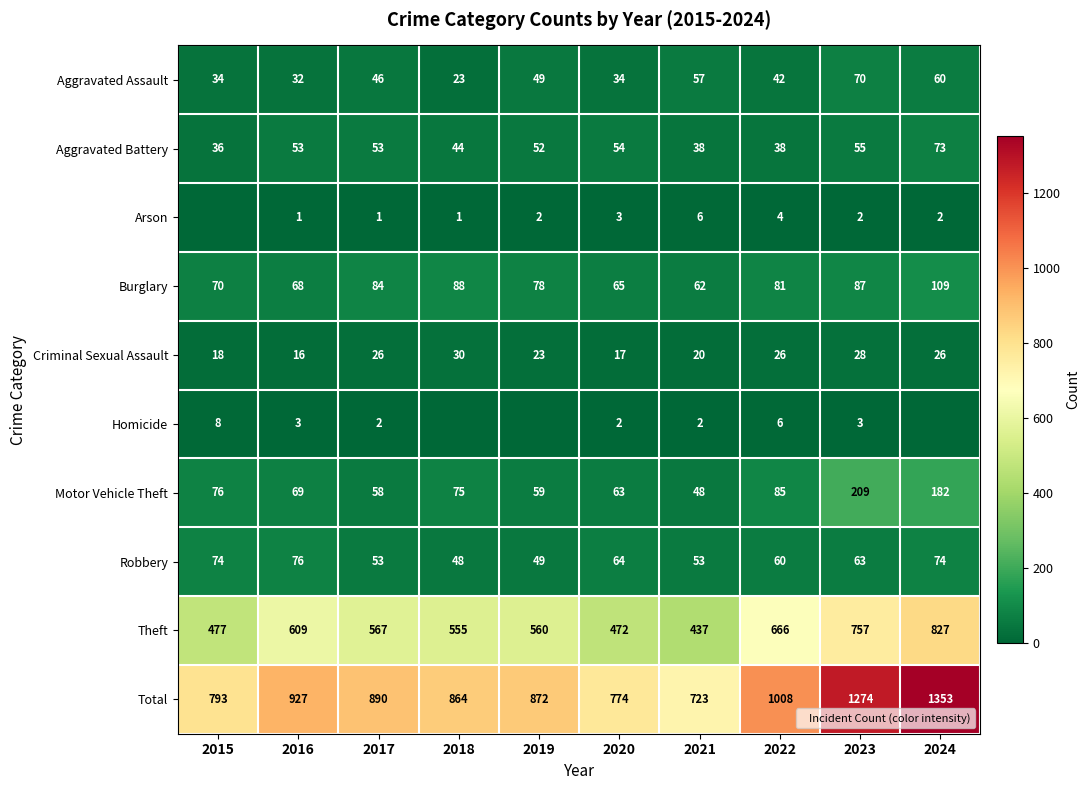

Is the value of Total at 2017 greater than the value of Criminal Sexual Assault at 2020?

Yes